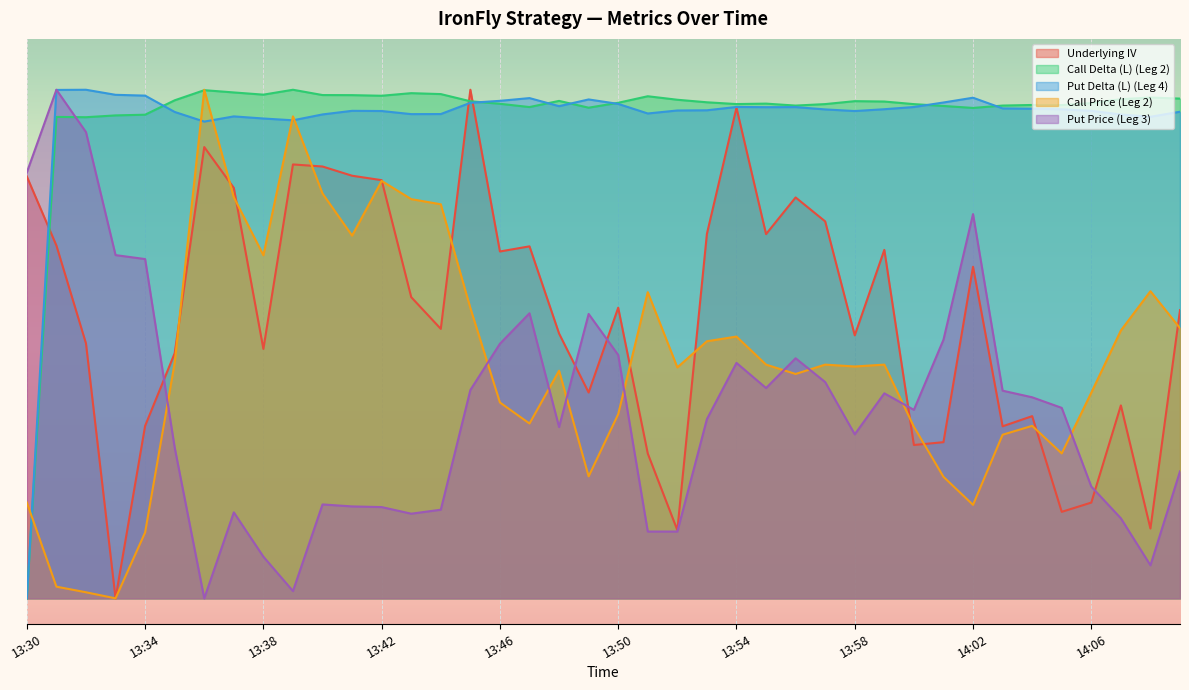

At 13:31, list the series in order from largest to smallest.

Put Price (Leg 3), Put Delta (L) (Leg 4), Call Delta (L) (Leg 2), Underlying IV, Call Price (Leg 2)